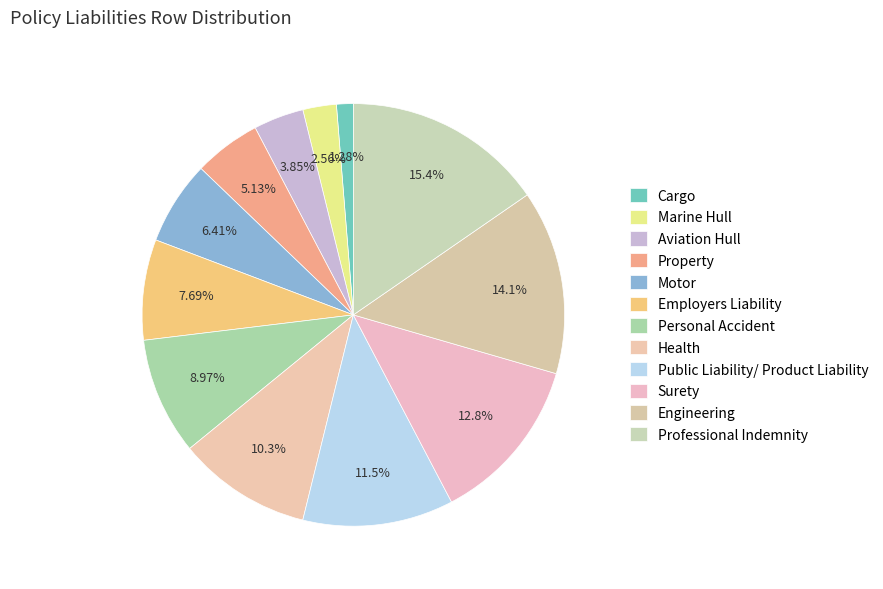

To the nearest percent, what is the average slice percentage?

8%